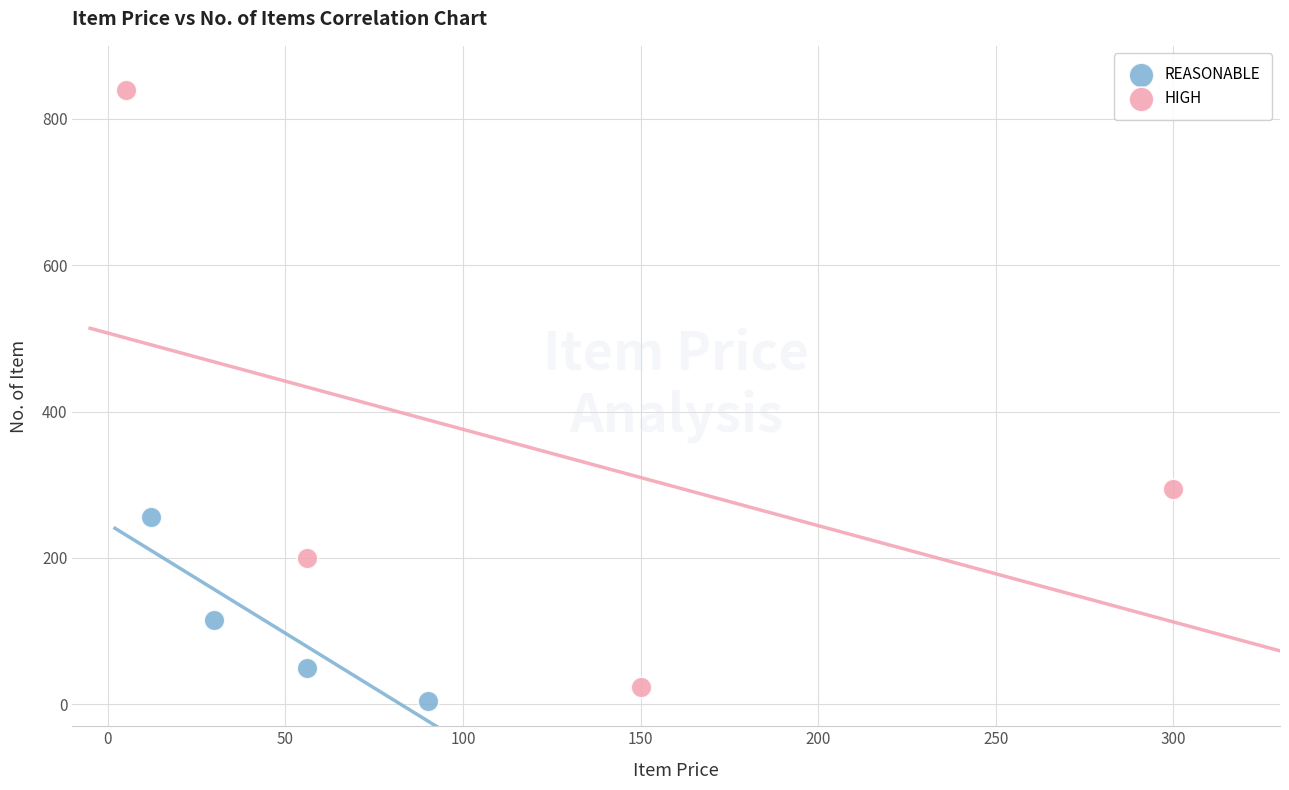

Which series reaches the minimum Y coordinate?

REASONABLE